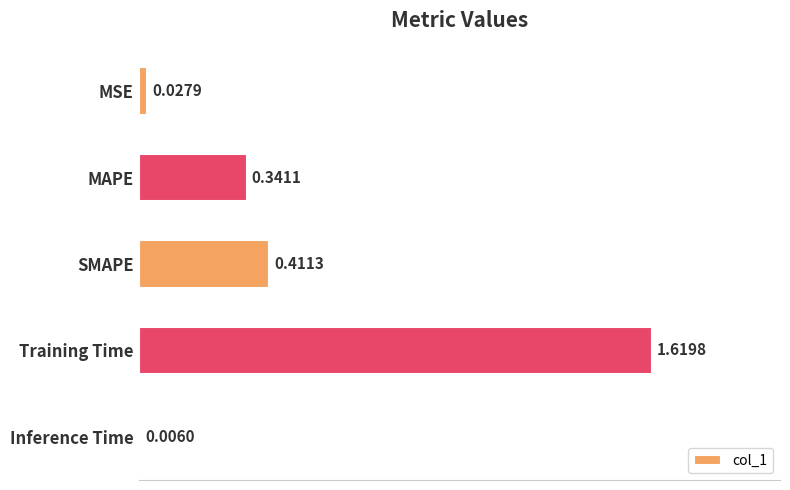

What is the change in value from Training Time to Inference Time?

-1.6